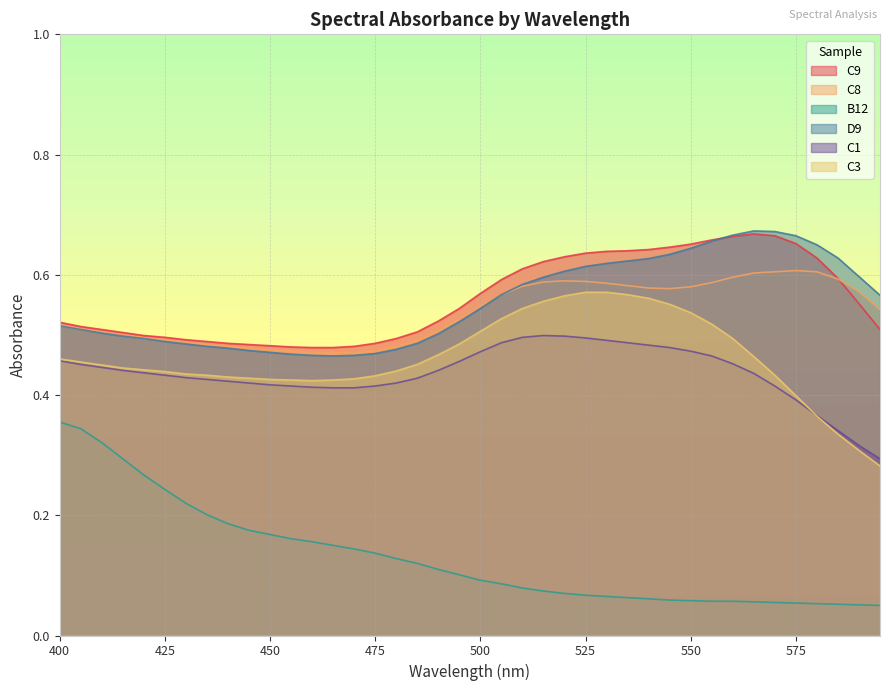

True or false: D9 has more than 1 points higher than both neighbors.

False